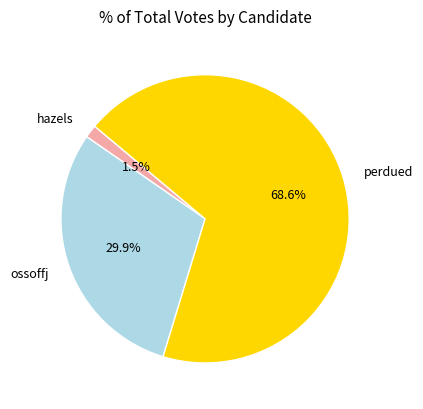

Rank the categories by value from lowest to highest.

hazels, ossoffj, perdued